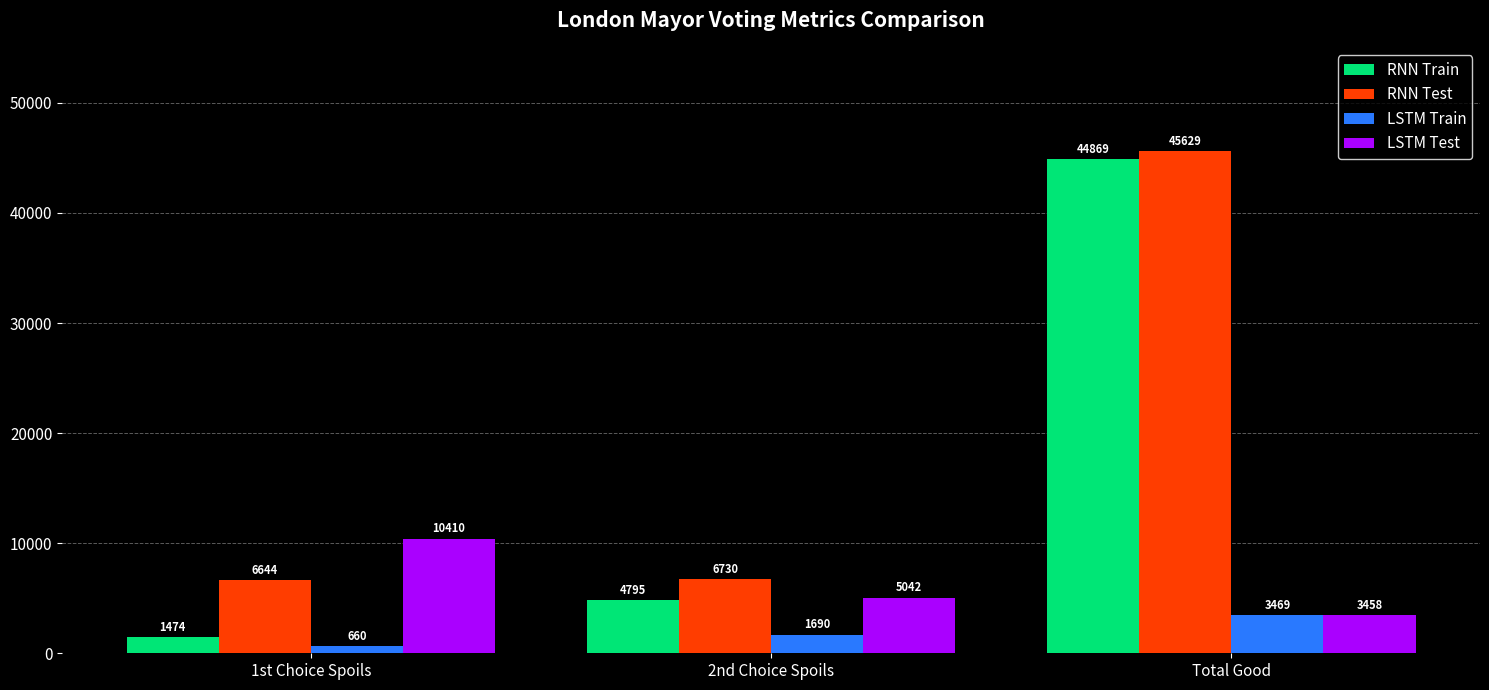

At how many categories does at least one series exceed 24639?

1